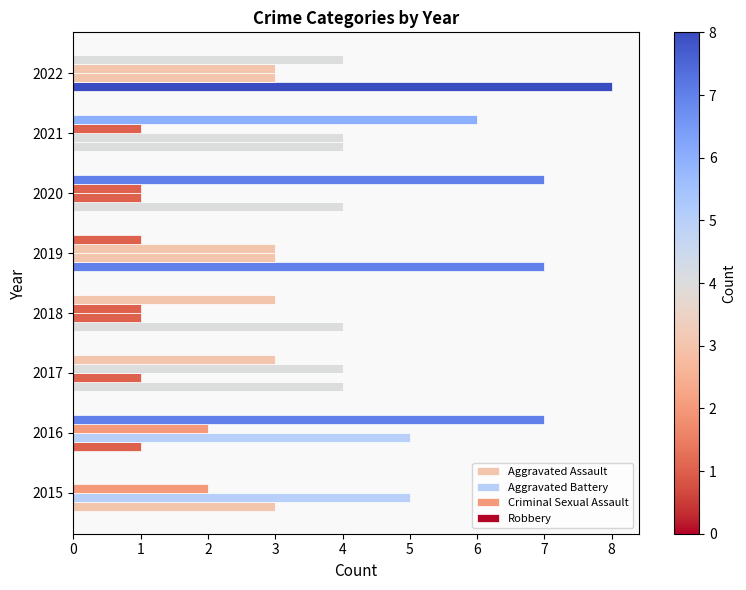

How many positive values does the Robbery series have?

7